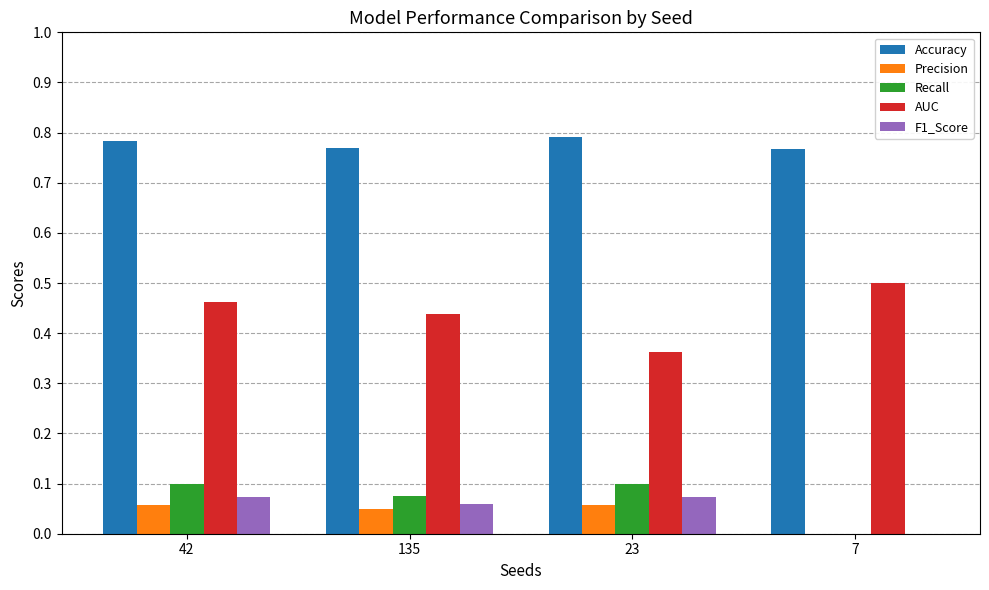

Which series has the largest total across all categories?

Accuracy